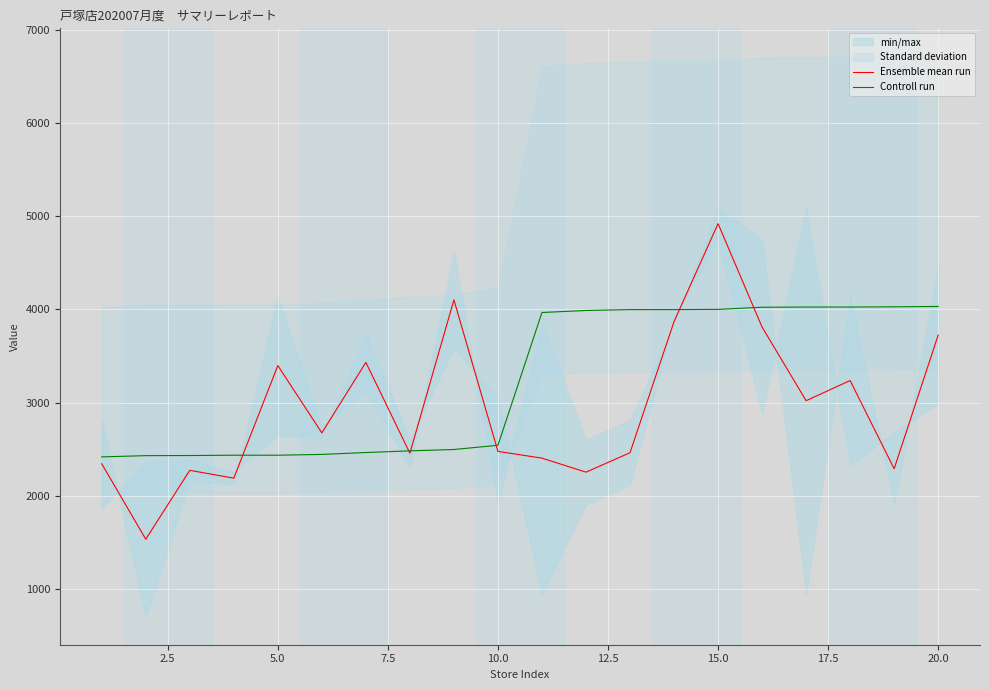

List the series in order of their overall mean, lowest first.

Ensemble mean run, Controll run